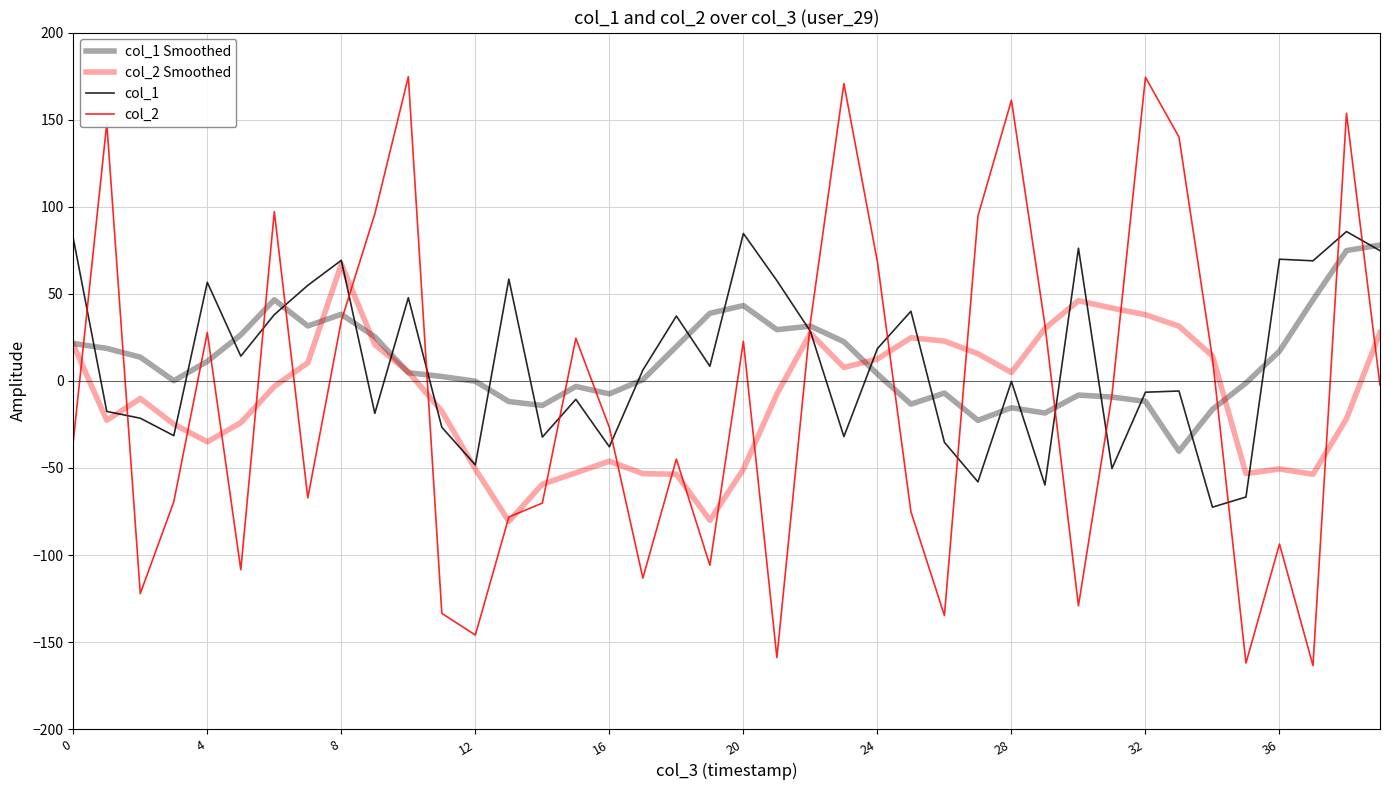

Does the chart display data point markers on the line(s)?

No